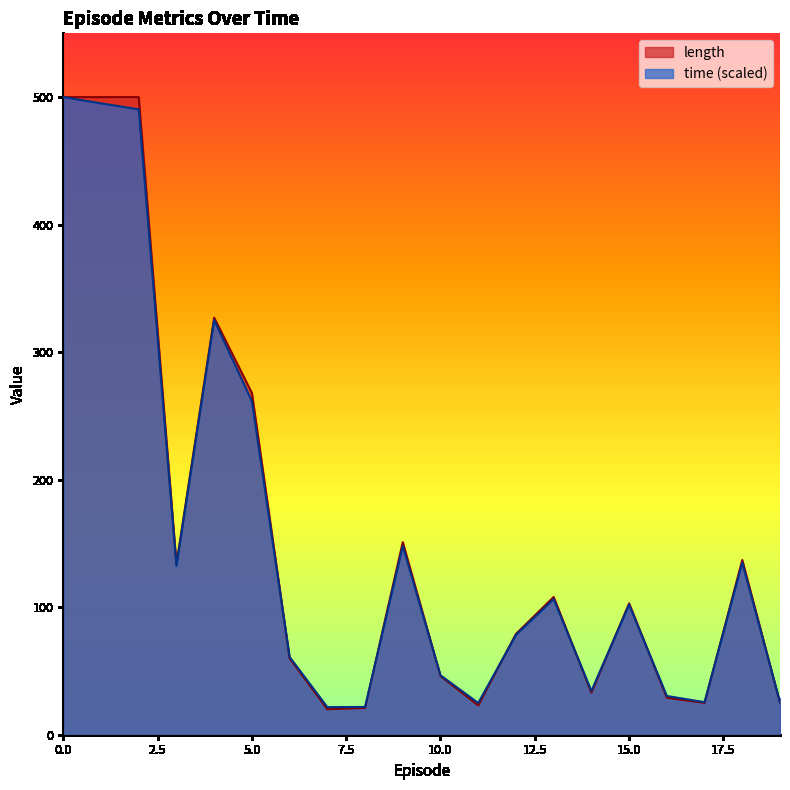

How many categories are shown in the chart?

20